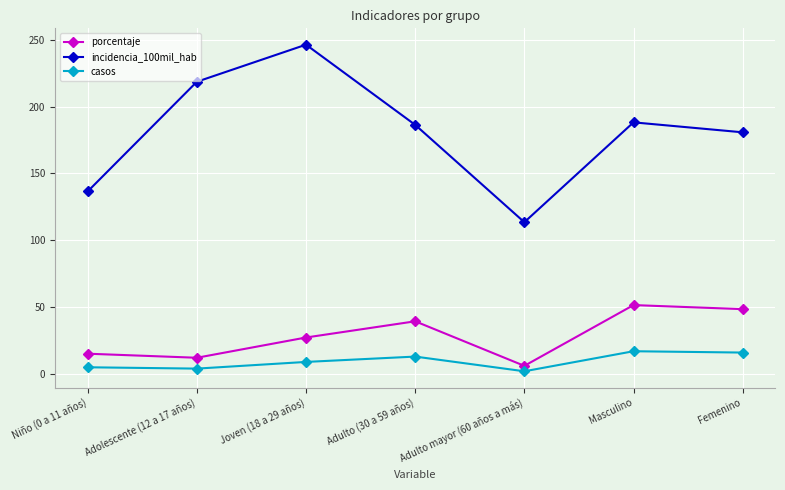

Count the number of categories in the chart.

7